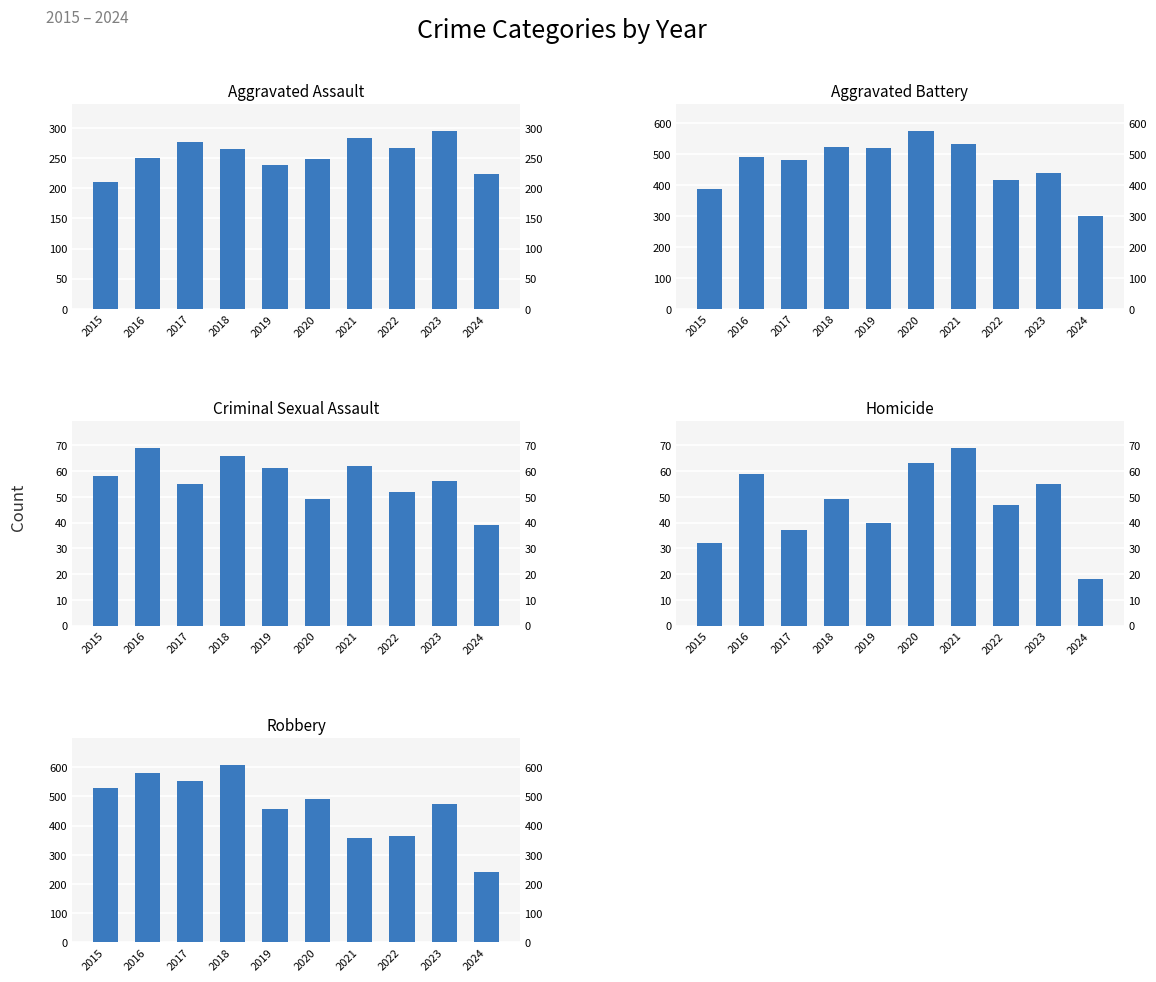

What is the approximate value of Aggravated Assault at 2023, to the nearest 5?

295